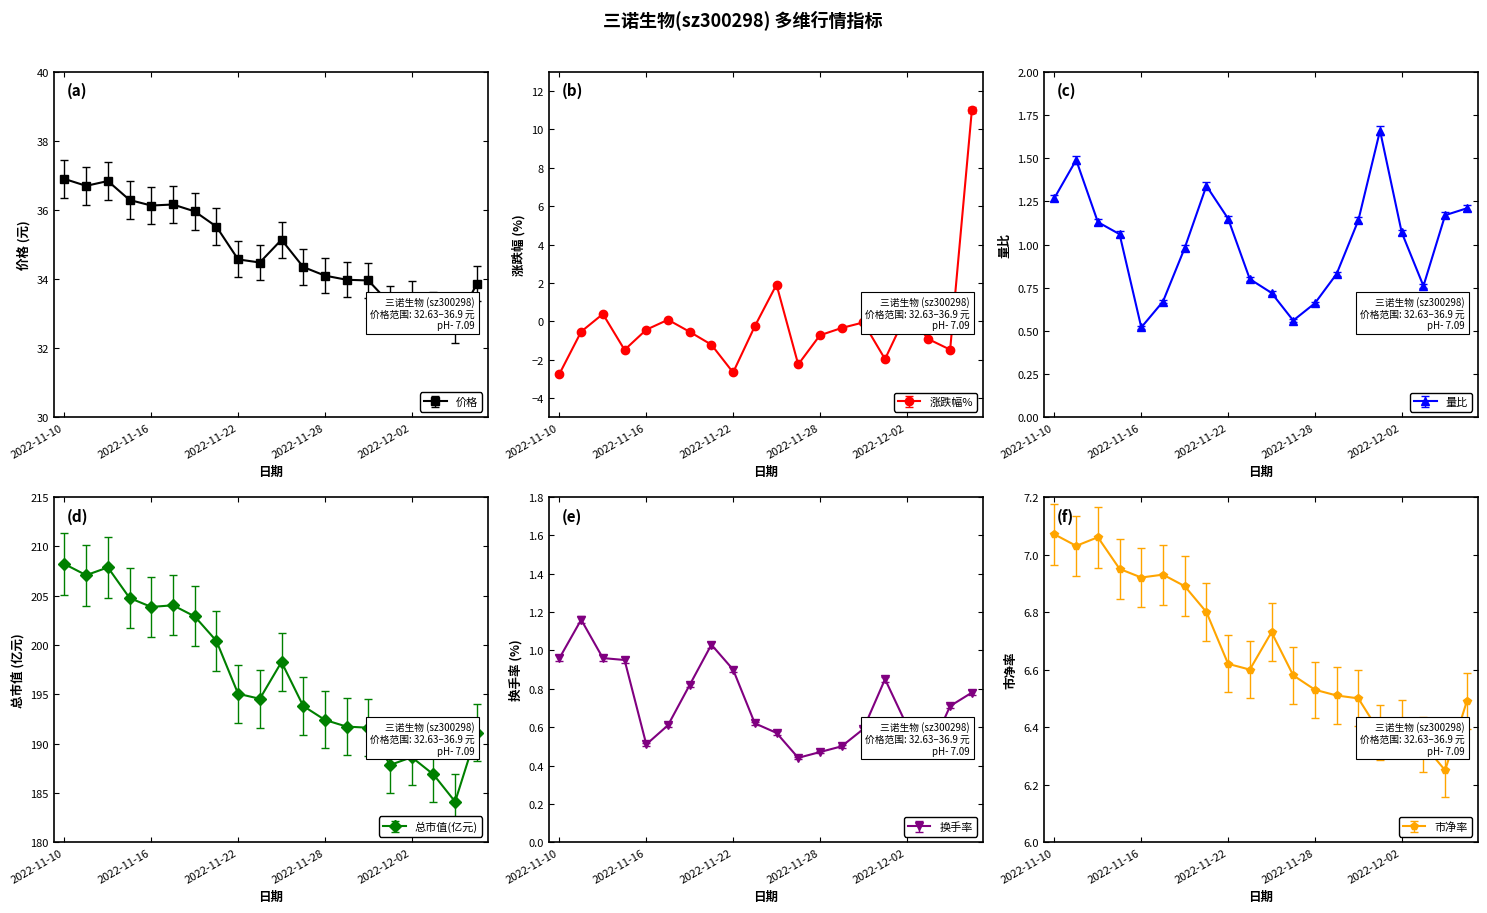

At which category is the sum across all series the highest?

2022-11-14